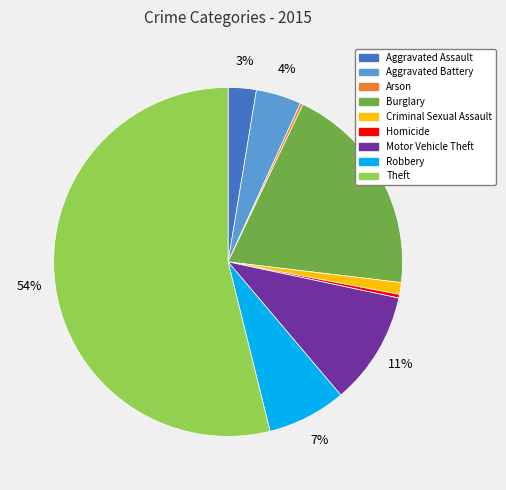

Which slice represents more than half of the pie?

Theft